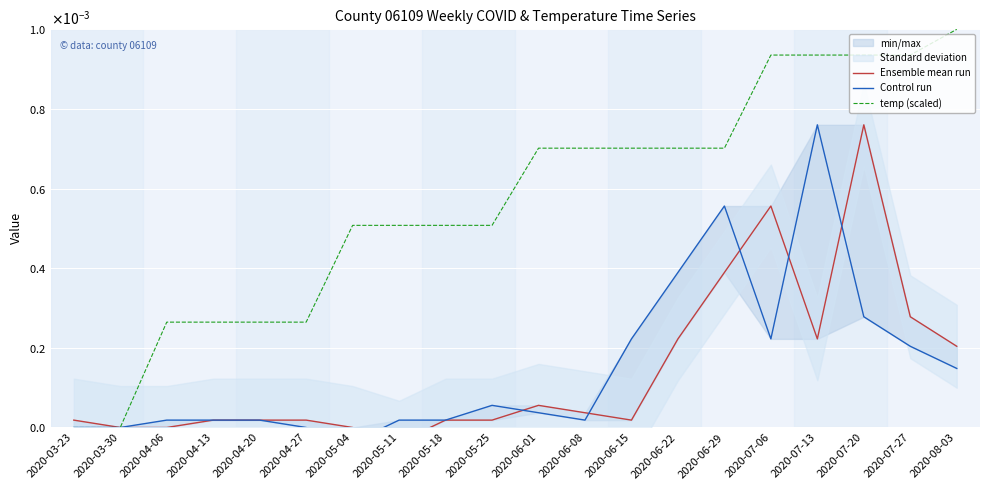

How many lines are shown in the chart?

3